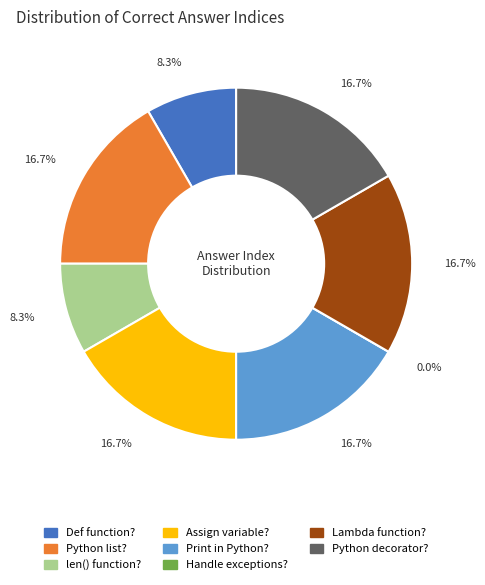

Does any single category account for the majority?

No